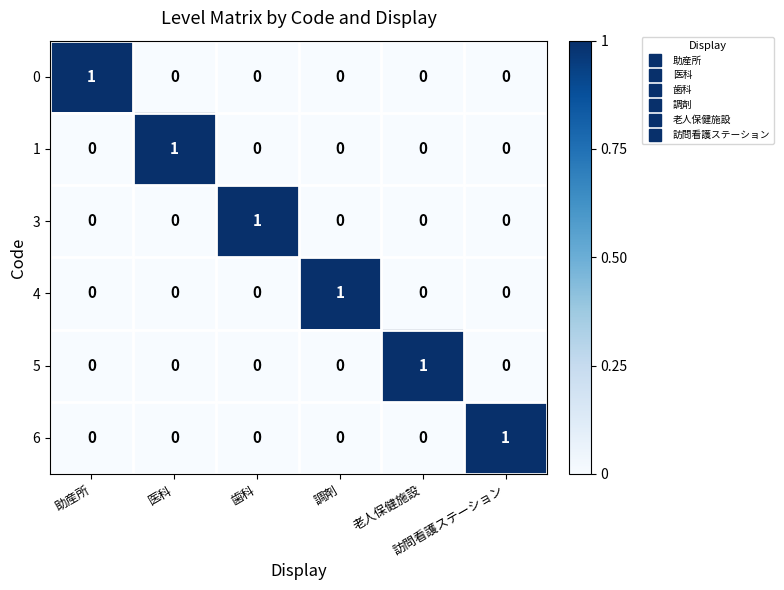

At how many categories does at least one series exceed 0?

6